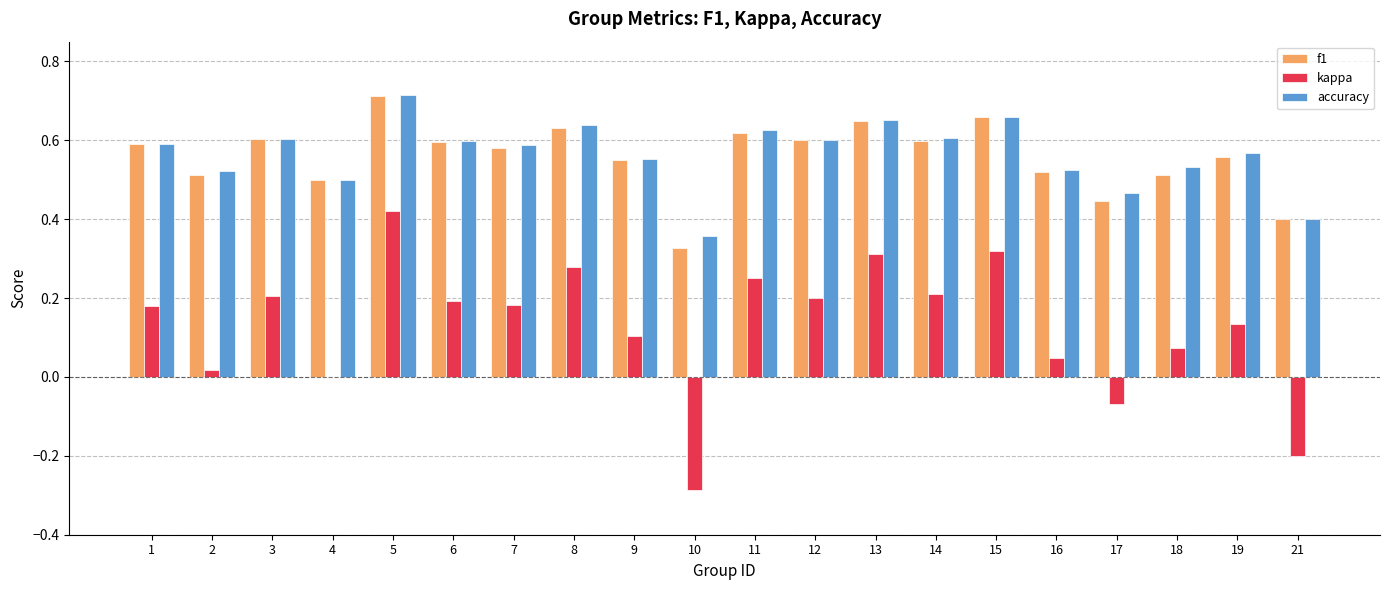

Between 3 and 19, which series saw the biggest shift?

kappa